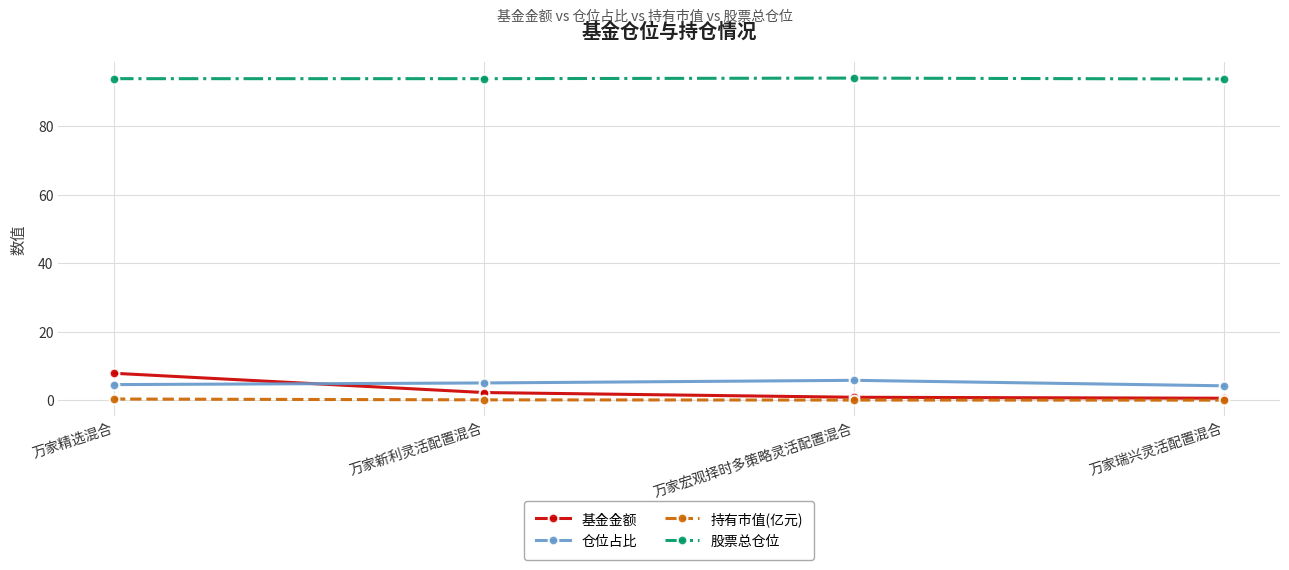

Count the number of categories in the chart.

4